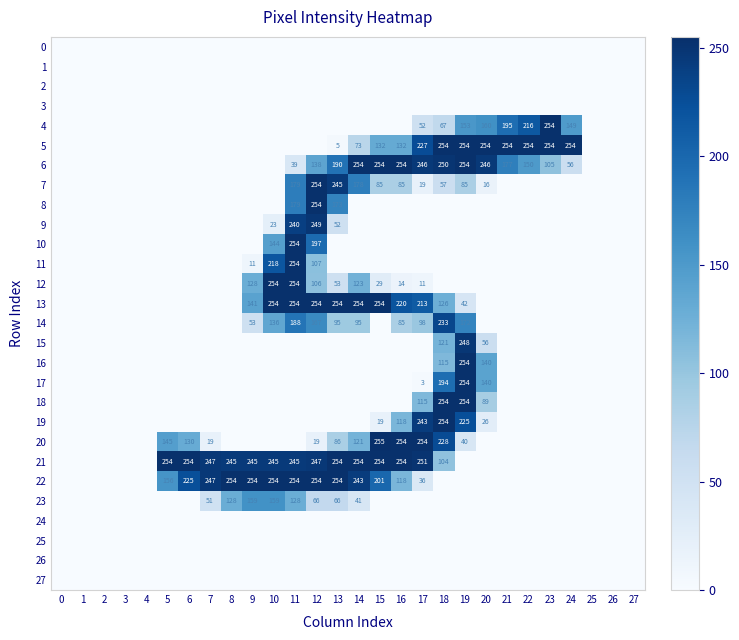

Is it true that 20 equals 254 at 16?

True